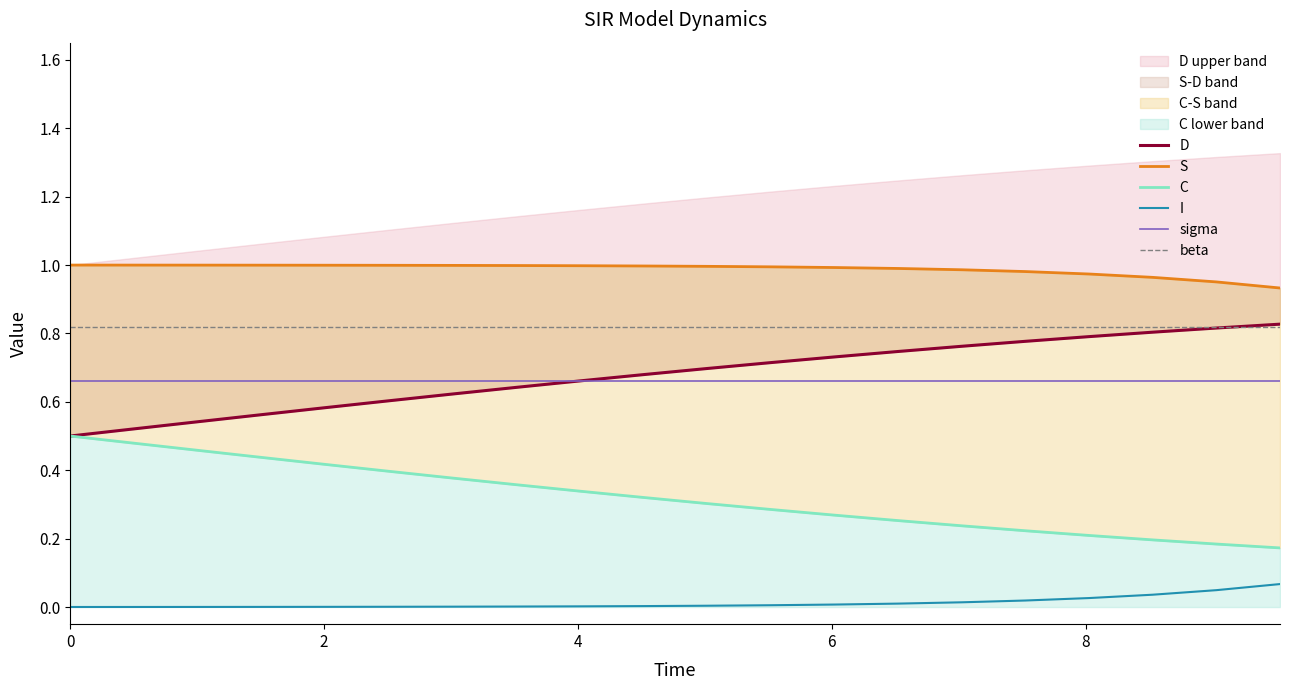

True or false: sigma and I intersect in this chart.

False